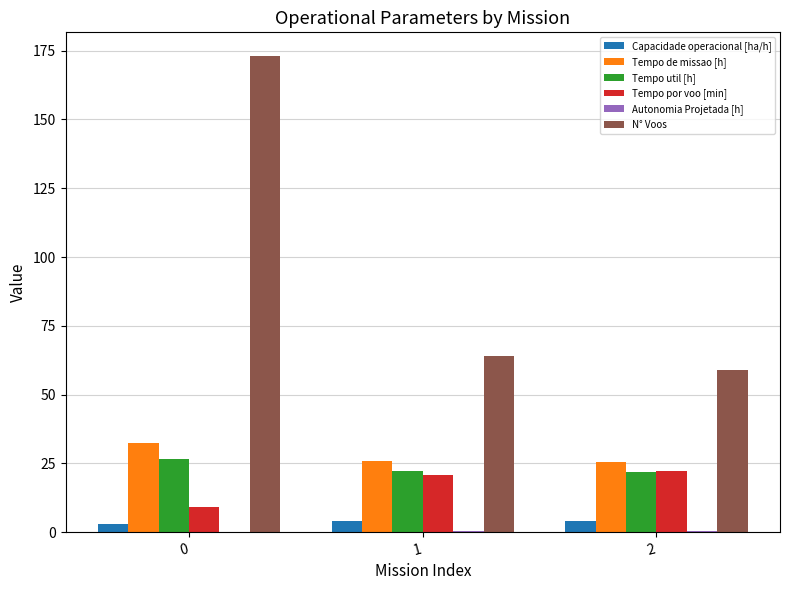

What is the highest value of the Capacidade operacional [ha/h] series?

3.9